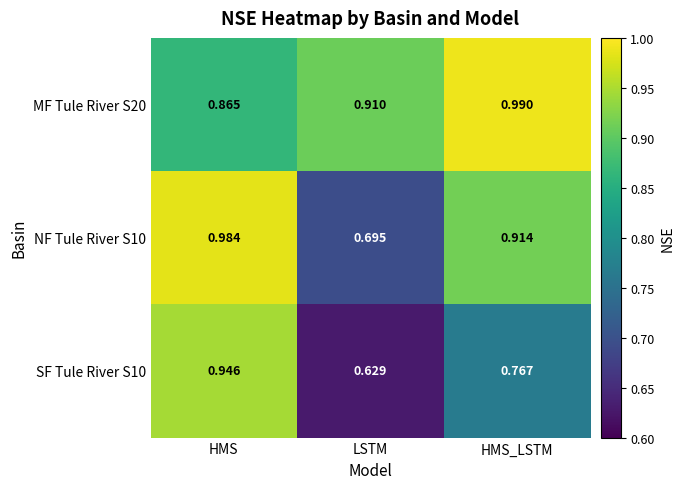

Count the number of categories in the chart.

3